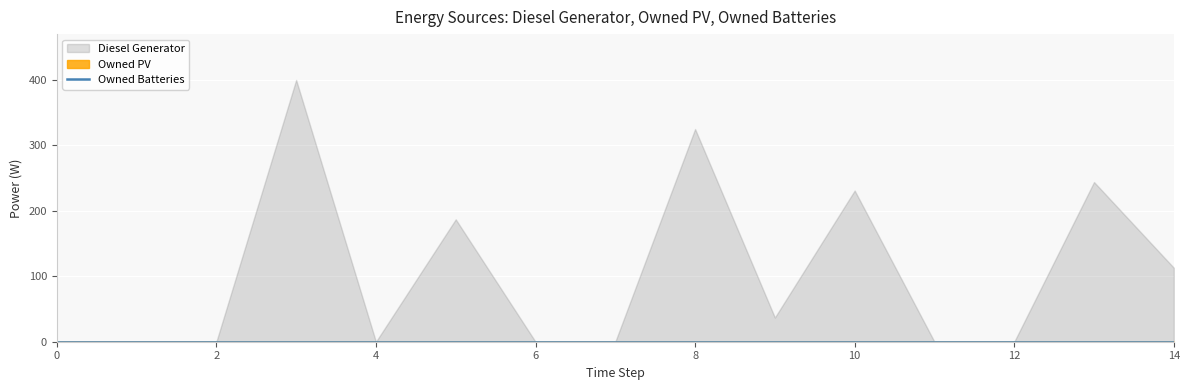

How many lines are shown in the chart?

3